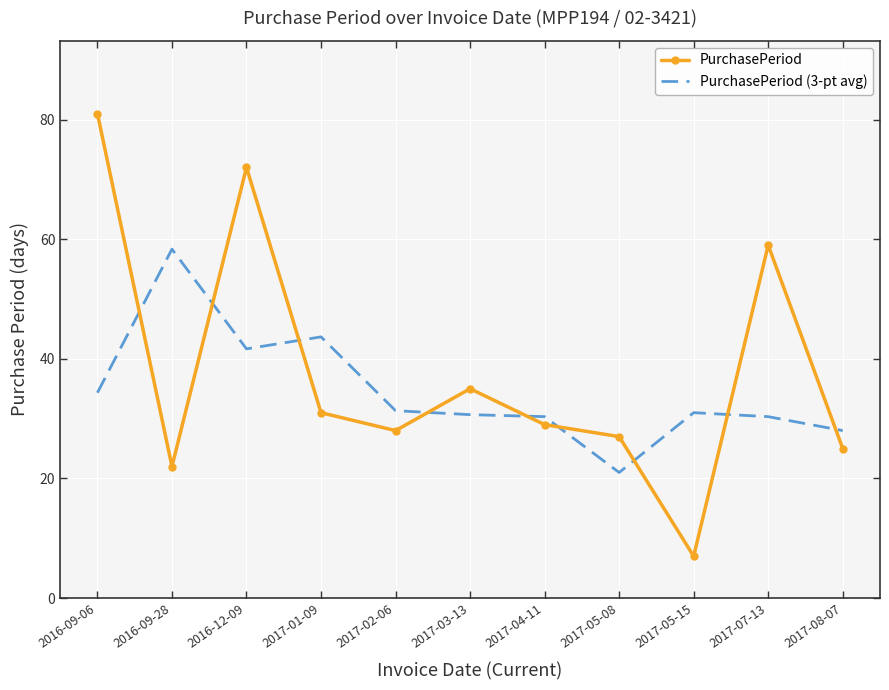

What is the approximate value of PurchasePeriod at 2017-05-08?

27.0